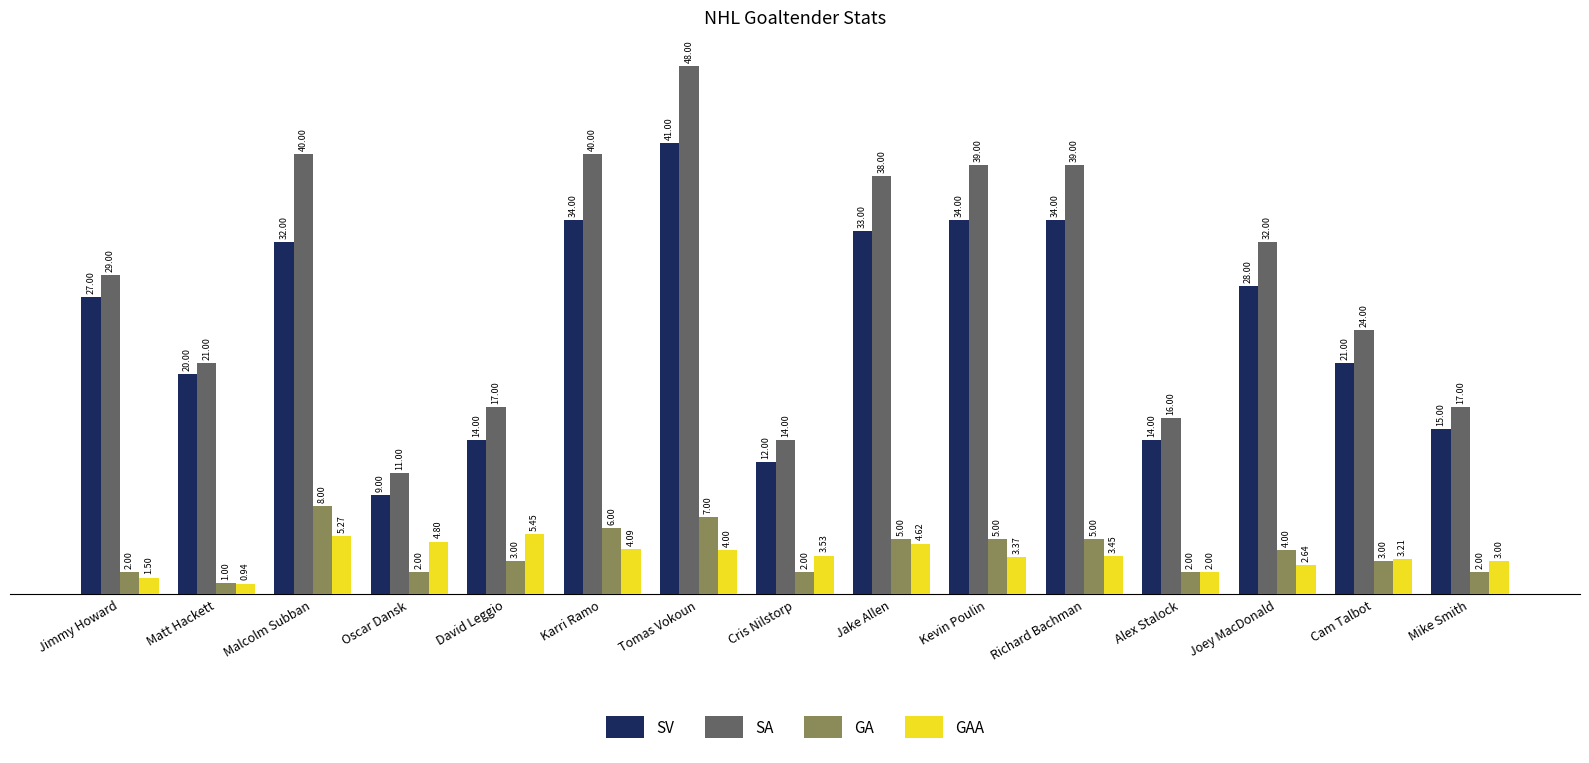

What is the average value of the SA series?

28.3